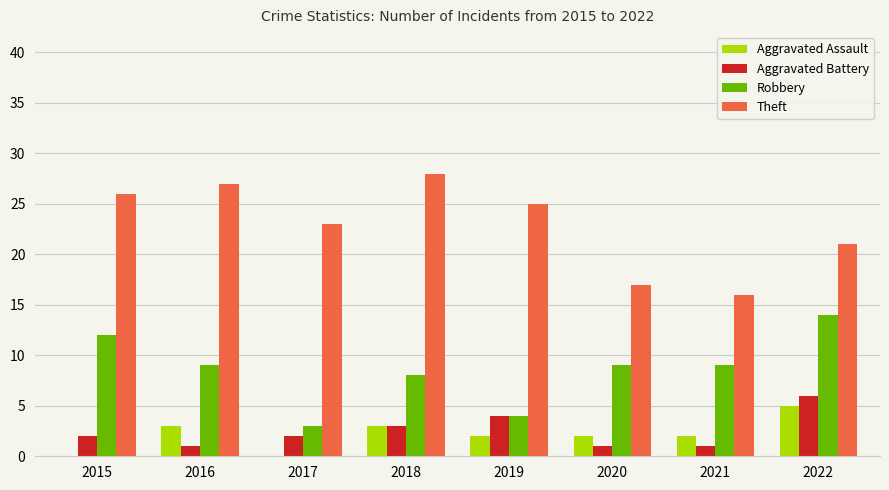

The Aggravated Assault series shows 2 at 2017. True or false?

False